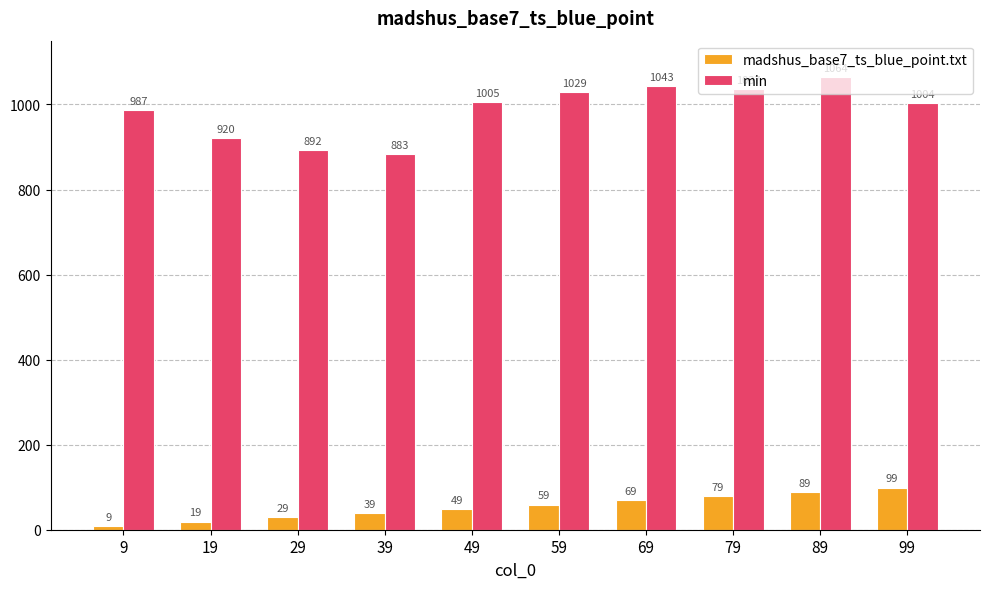

What is the difference between the second highest and second lowest values in the min series?

151